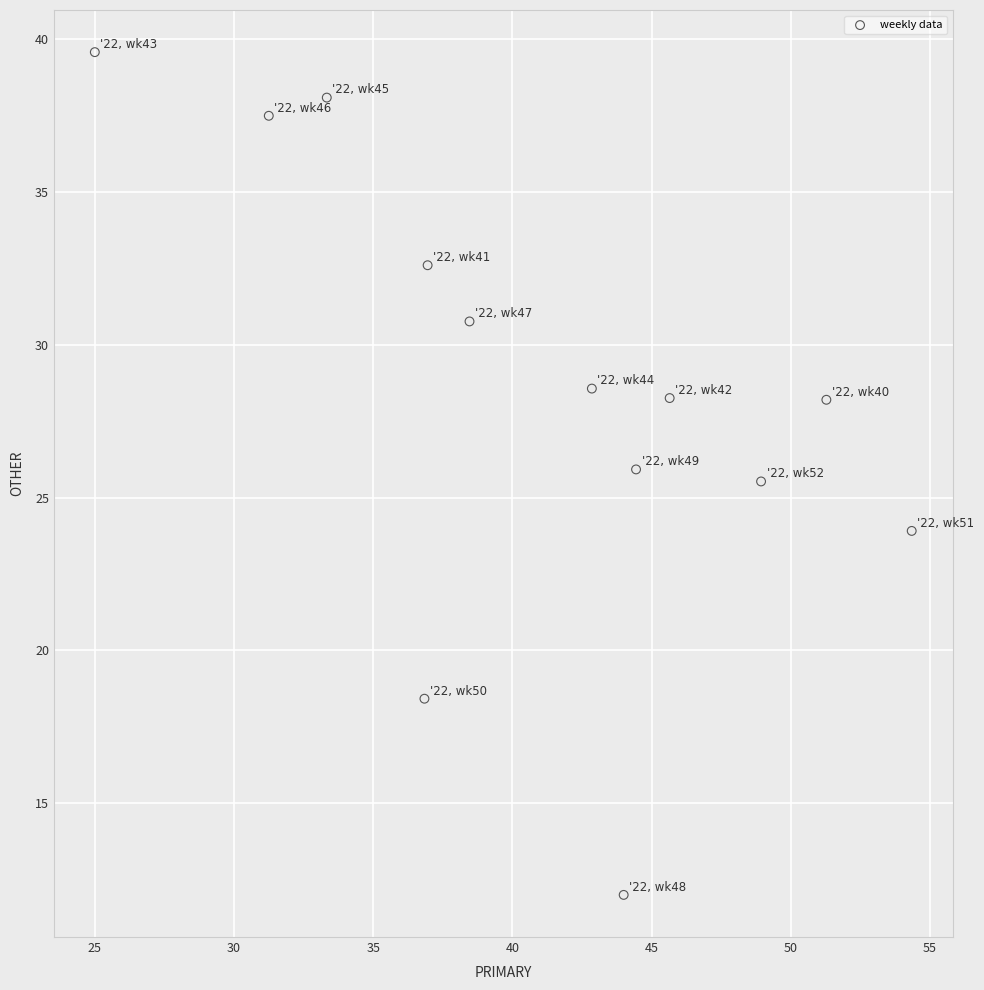

What is the range of Y values (max minus min)?

27.6